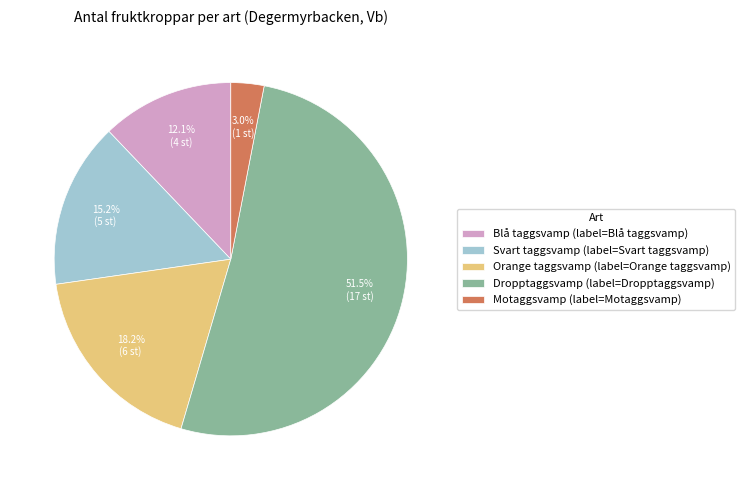

Rank the categories by value from lowest to highest.

Motaggsvamp, Blå taggsvamp, Svart taggsvamp, Orange taggsvamp, Dropptaggsvamp